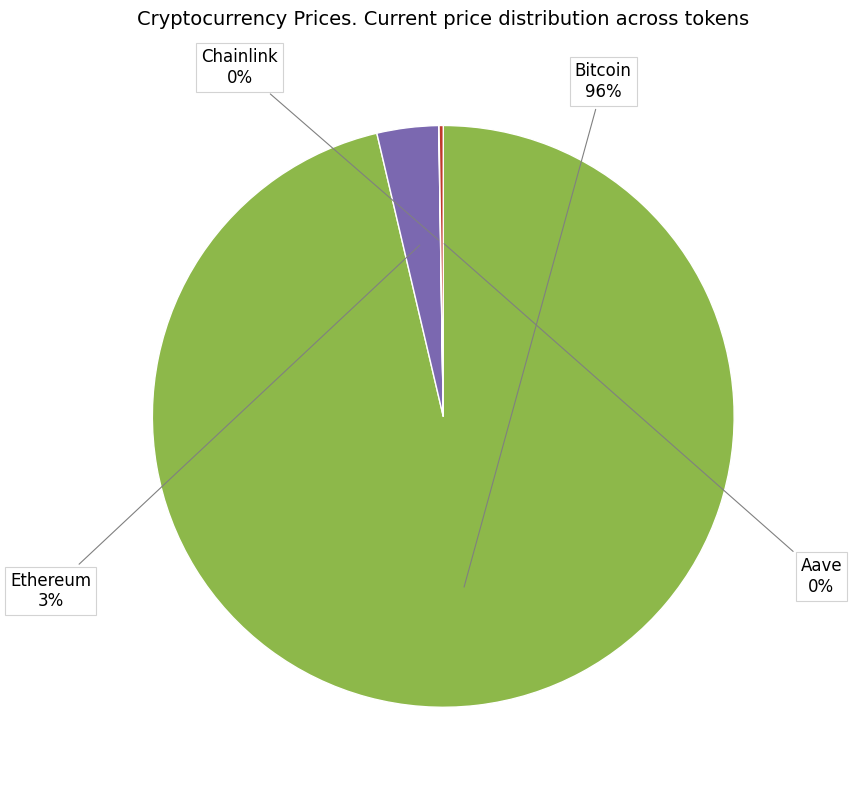

To the nearest percent, what is the average slice percentage?

25%